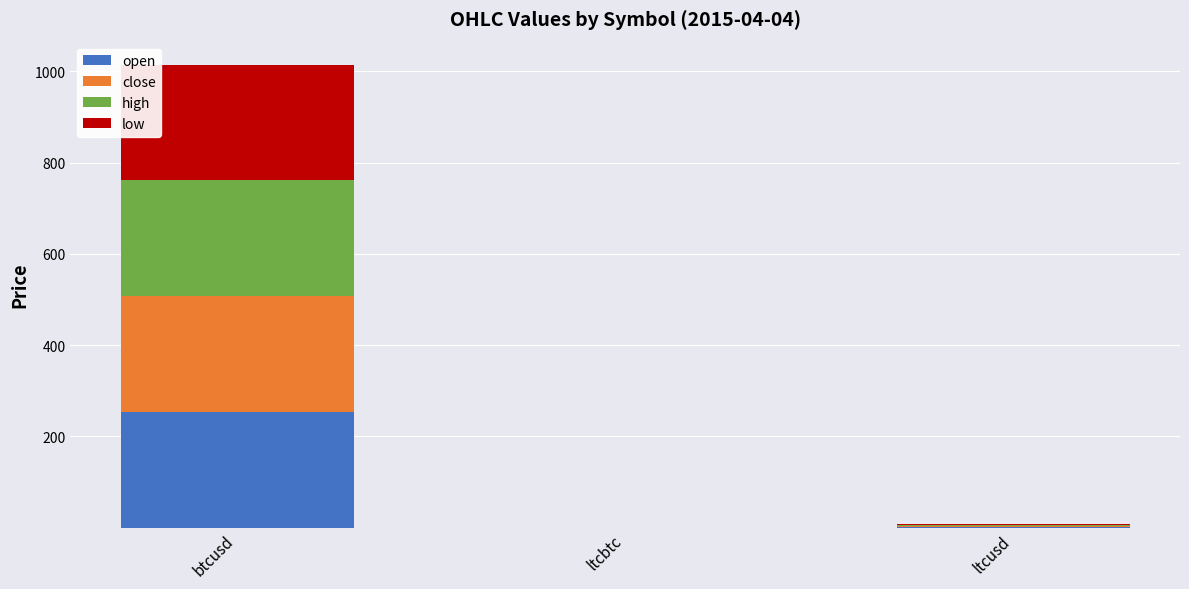

What is the total value across all series at btcusd?

1014.4